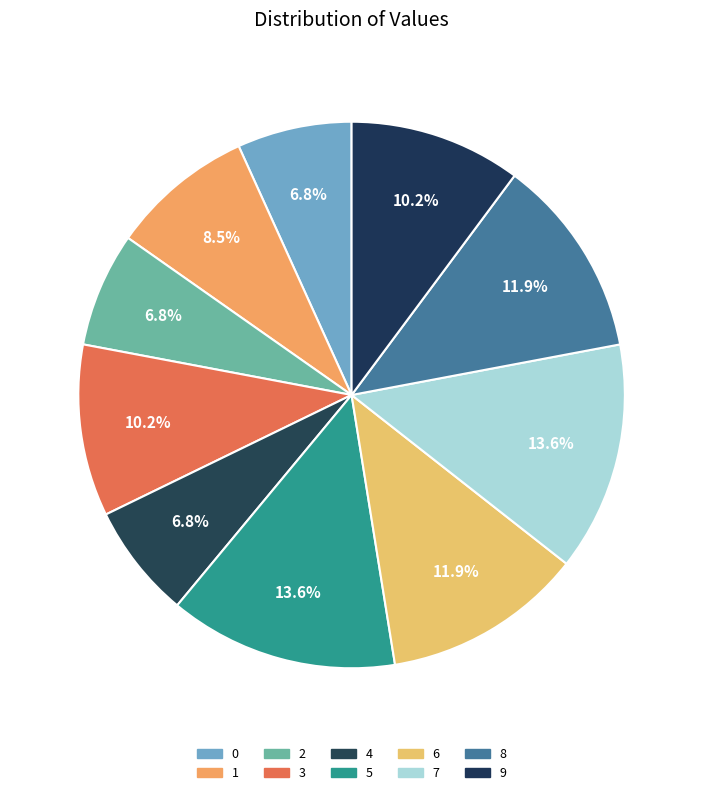

Does 1 represent more than half of the total?

No